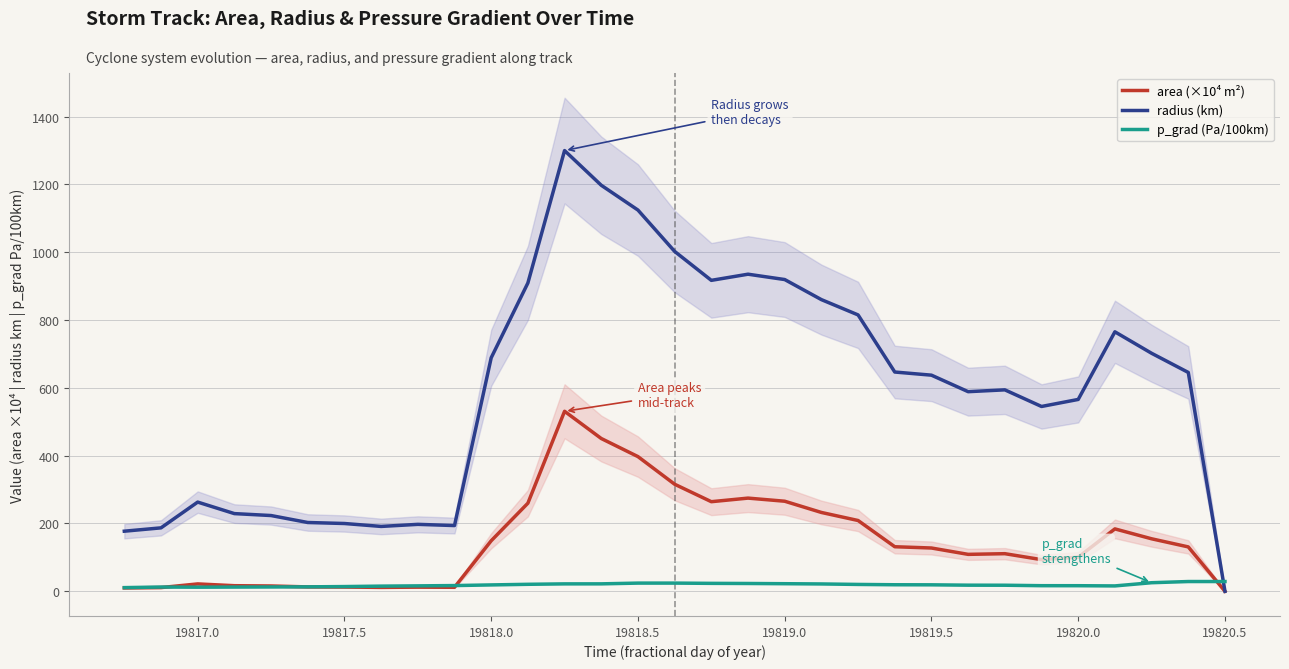

The value of area (×10⁴ m²) at 19818.5 is 6.7. True or false?

False